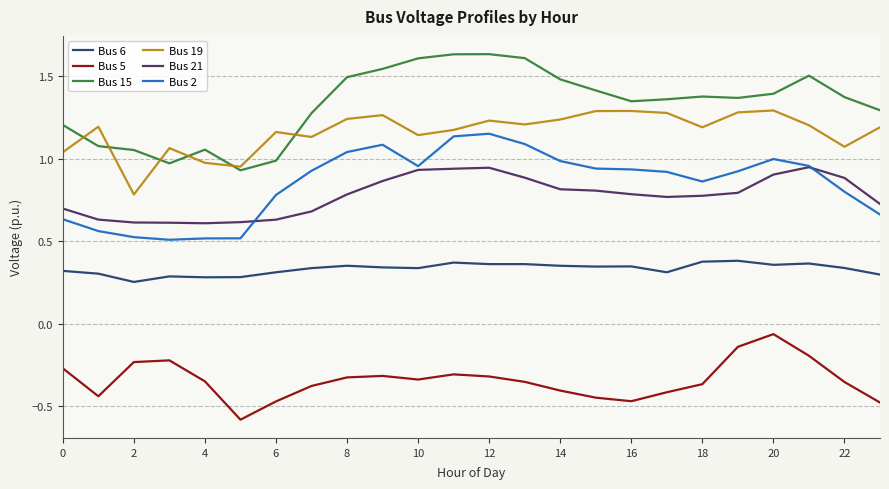

How many lines are shown in the chart?

6